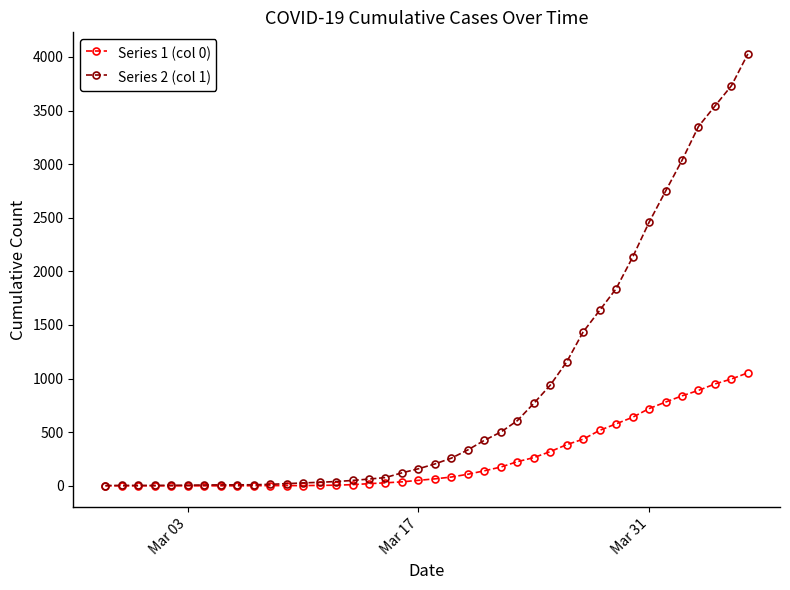

Which series has the widest spread of values?

Series 2 (col 1)